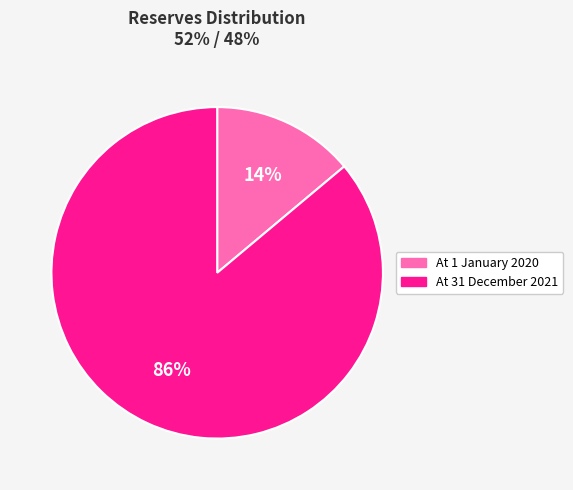

Rank the categories by value from highest to lowest.

At 31 December 2021, At 1 January 2020